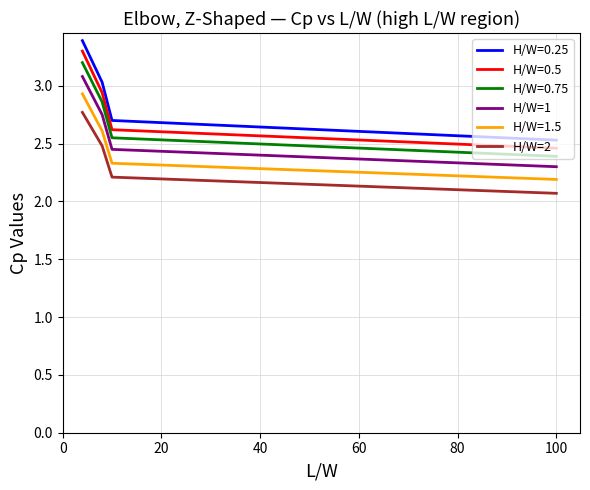

Rank the series by their average value, from lowest to highest.

H/W=2, H/W=1.5, H/W=1, H/W=0.75, H/W=0.5, H/W=0.25